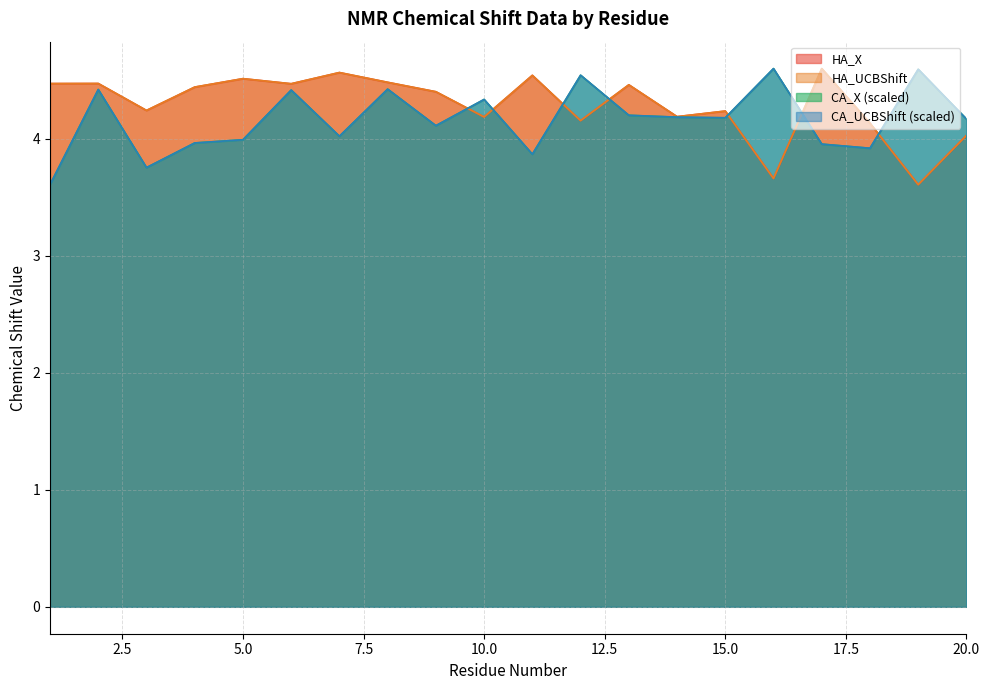

What is the total value across all series at 18?

16.1